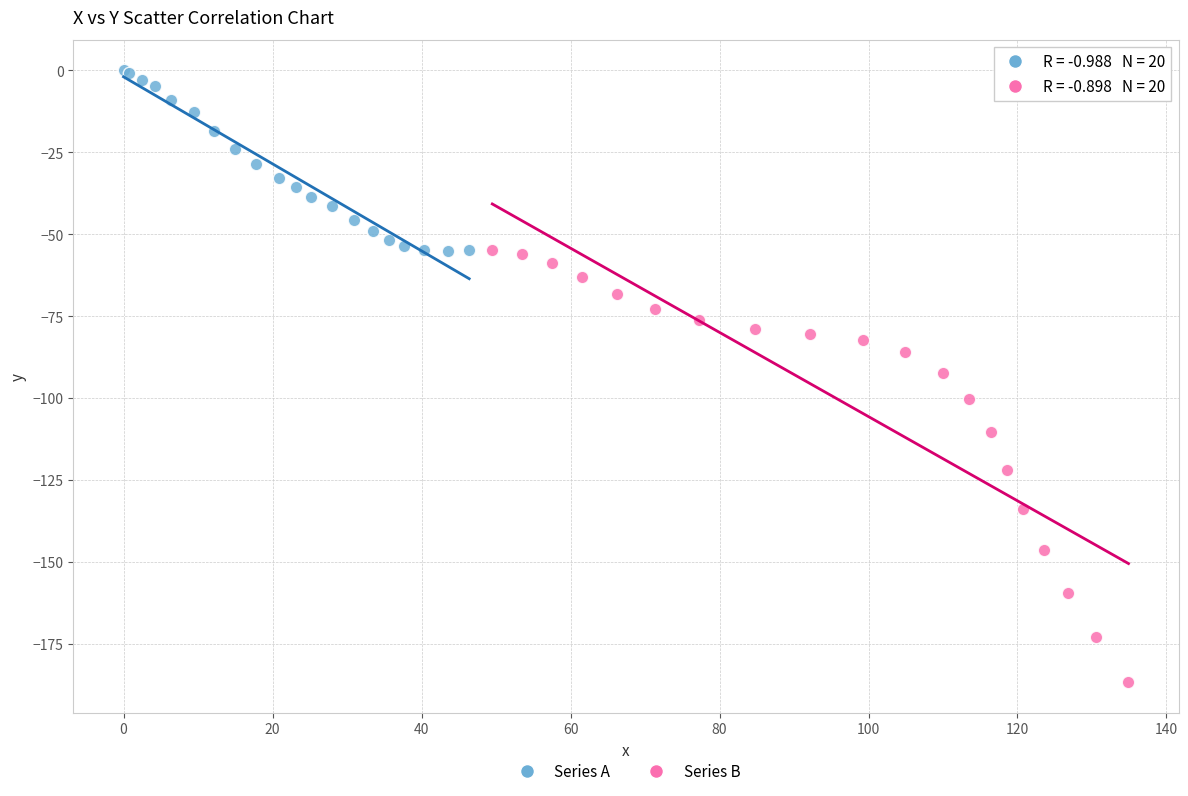

Which series contains the lowest Y value?

Series B